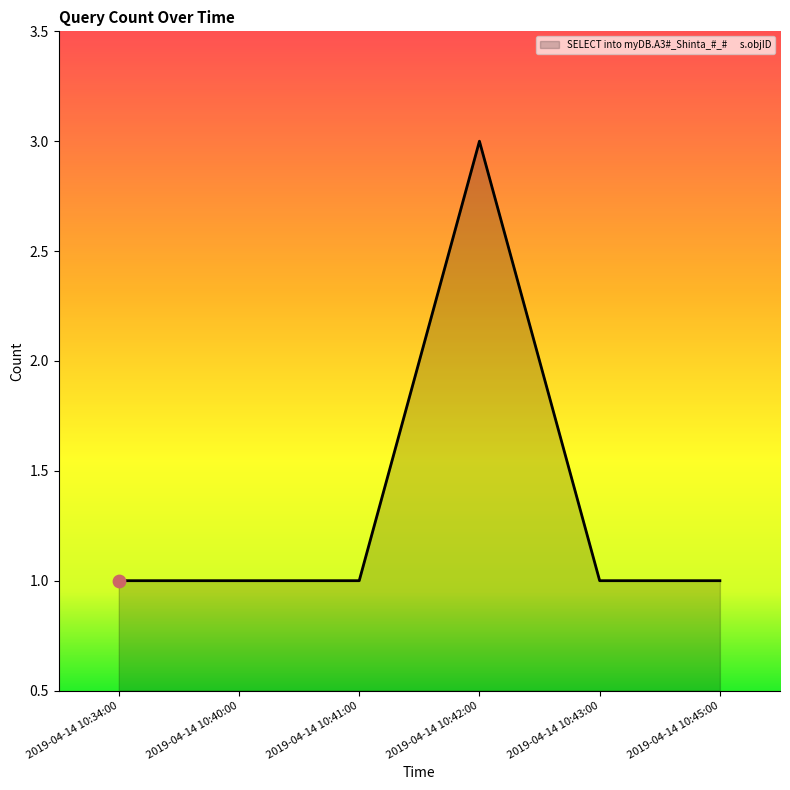

Approximately how many times larger is the value at 2019-04-14 10:41:00 compared to 2019-04-14 10:43:00?

1.0